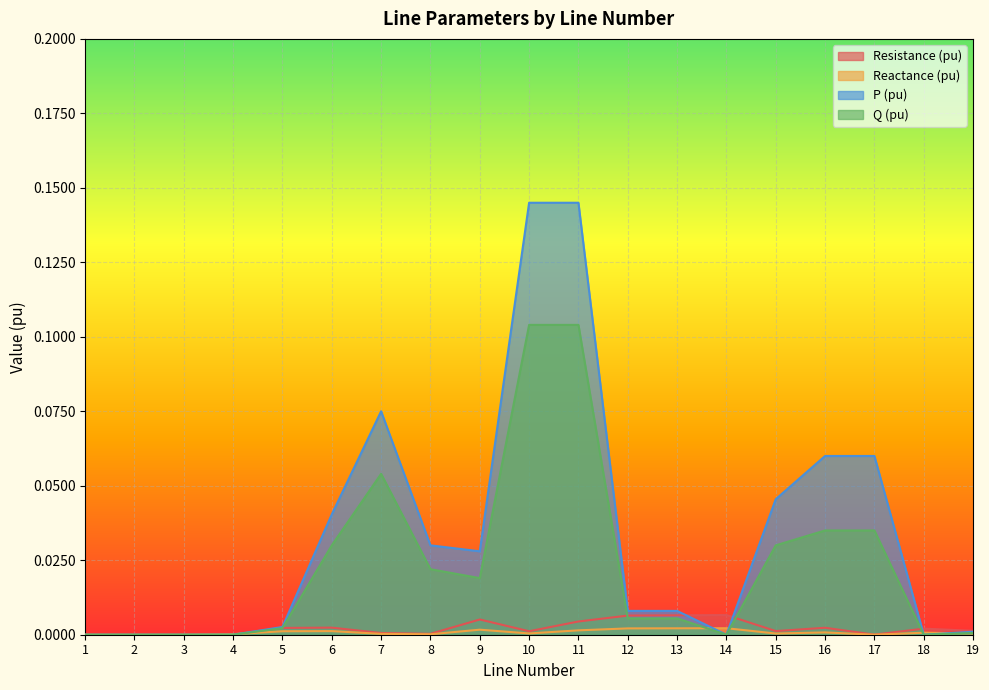

How many intersections are there between Resistance (pu) and P (pu)?

4